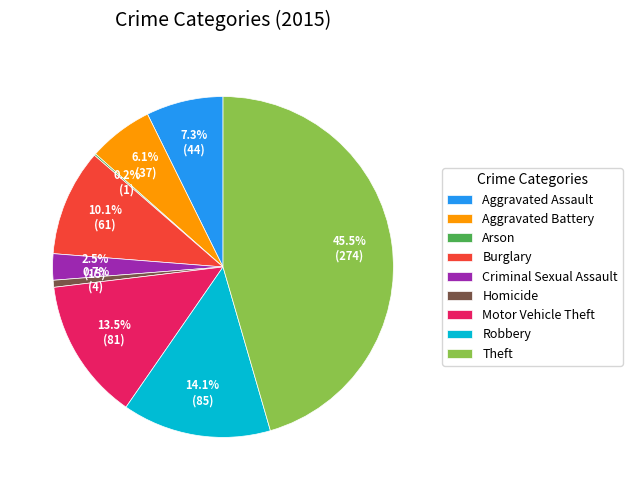

Does Homicide account for over 50% of the chart?

No